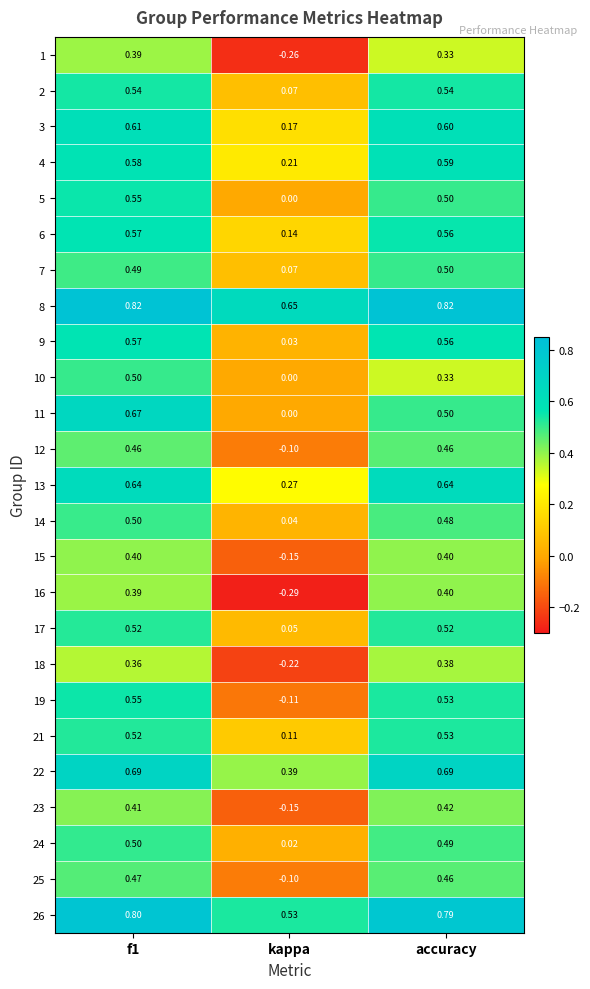

Is the value of 6 at kappa greater than the value of 11 at kappa?

Yes